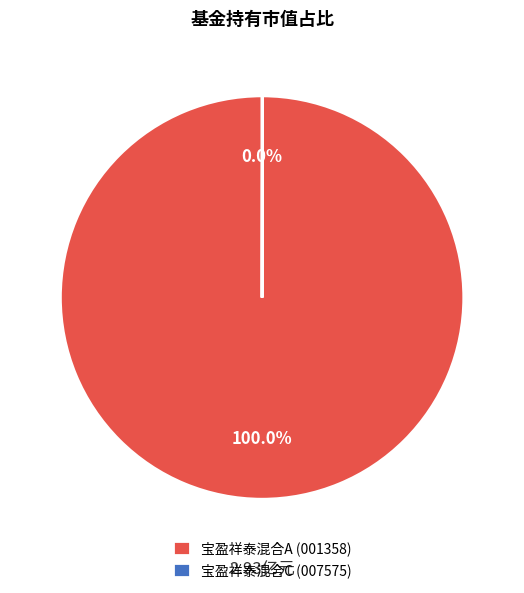

Does any single category account for the majority?

Yes